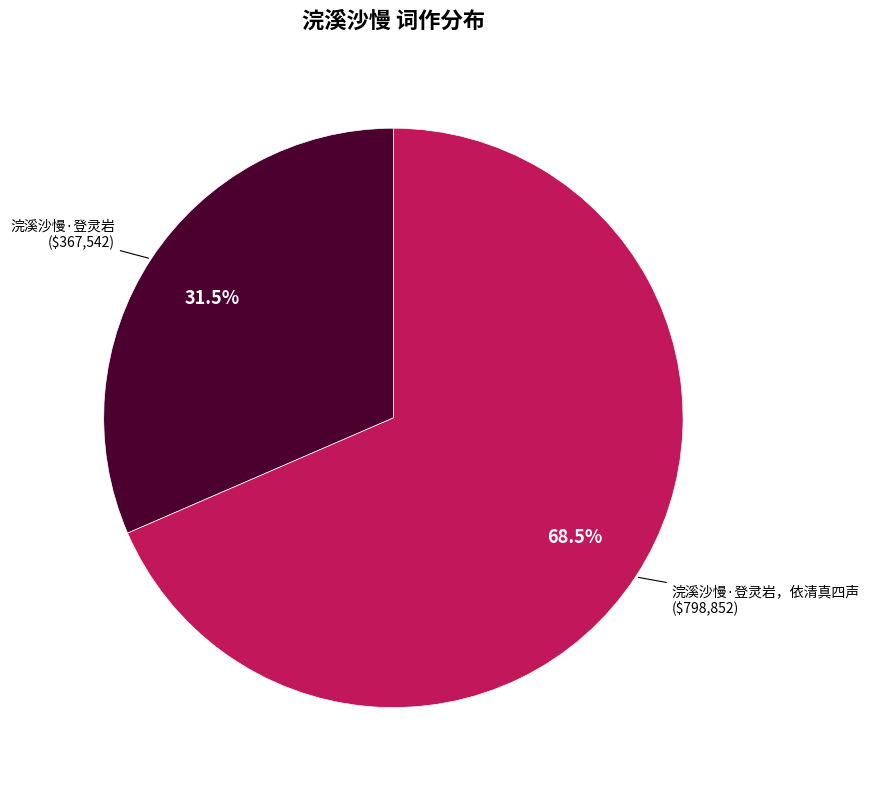

Is there a majority slice in this chart?

Yes